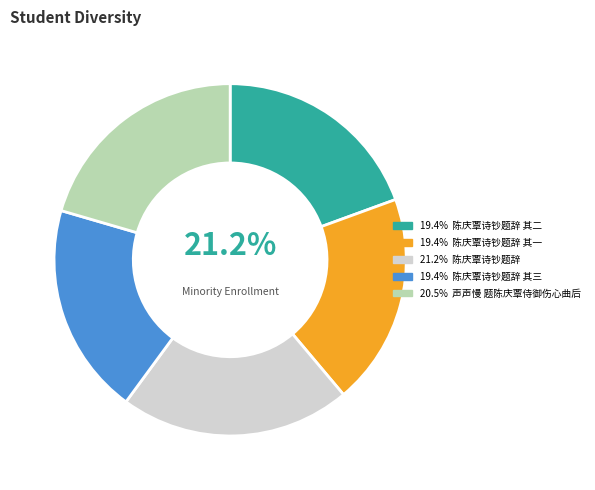

Is 陈庆覃诗钞题辞 其三 the majority of the pie?

No